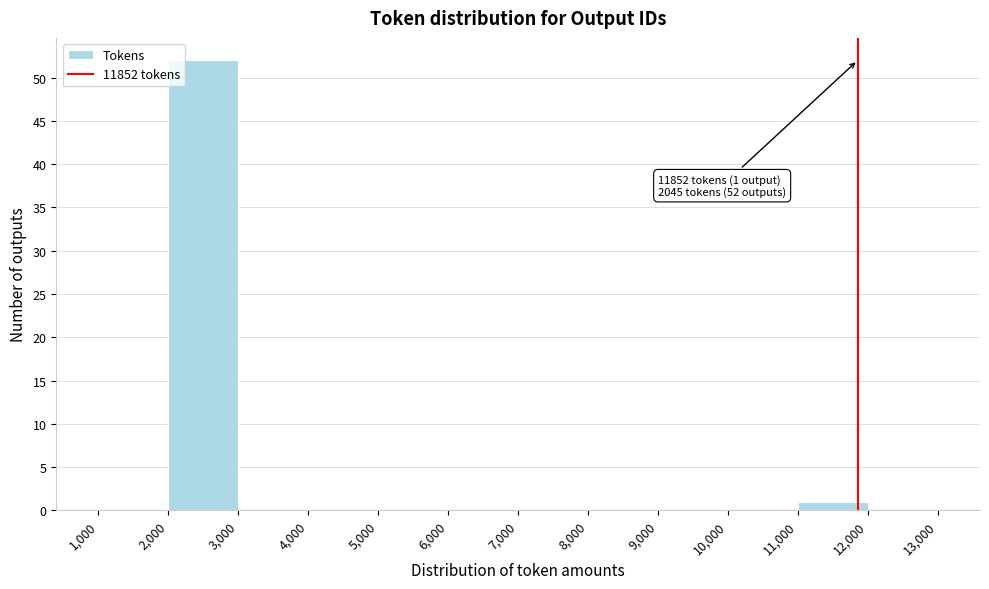

Over which range of the x-axis is the bar tallest?

2,000 to 3,000